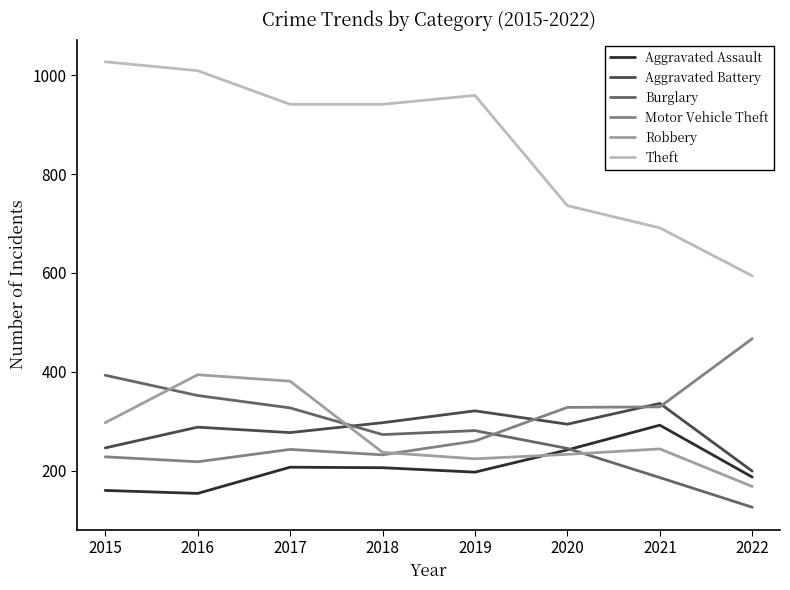

What is the highest value of the Motor Vehicle Theft series?

467